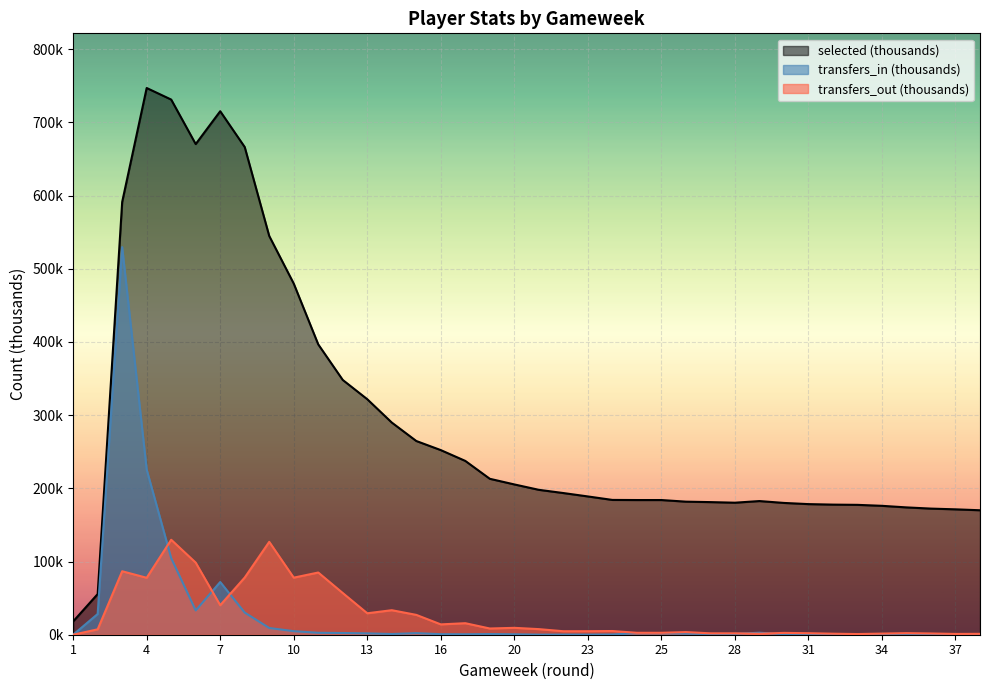

True or false: selected has more than 1 points higher than both neighbors.

True